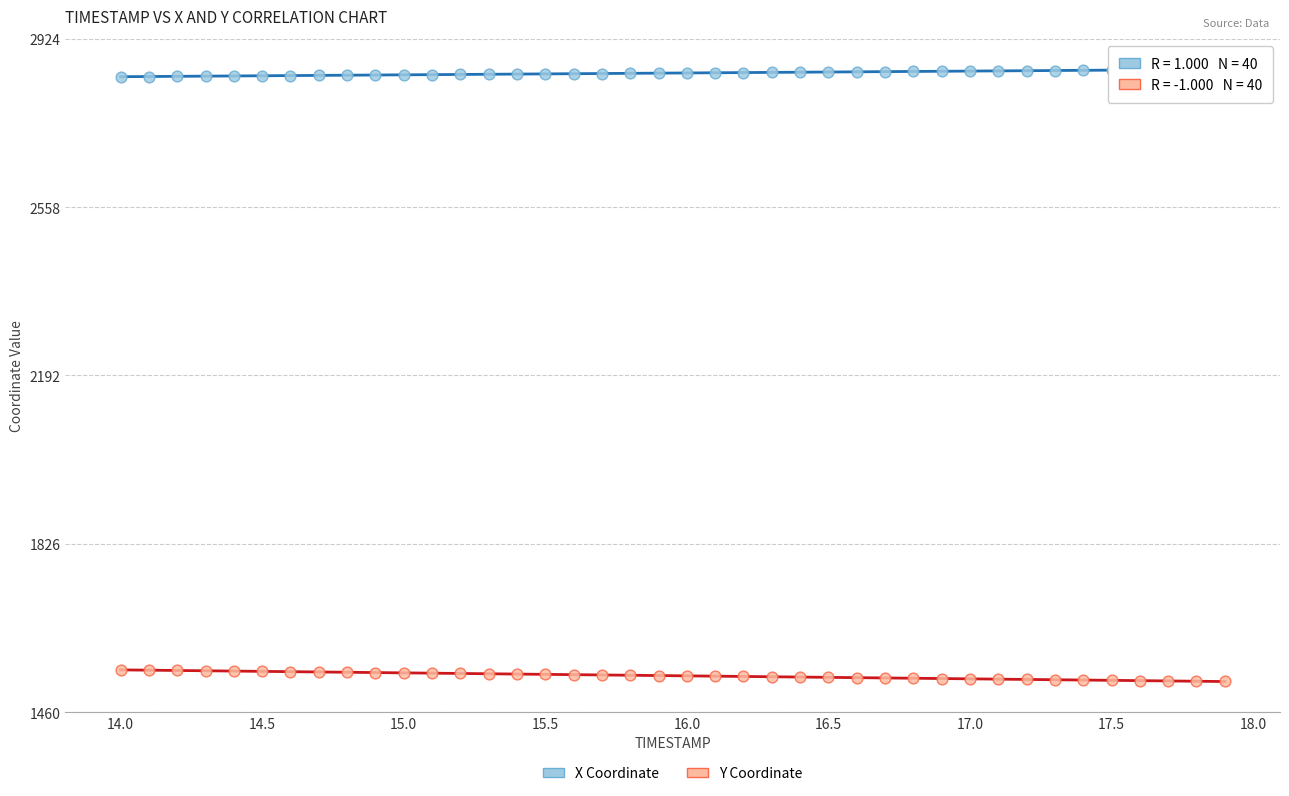

What are all the series names shown in the legend?

X Coordinate, Y Coordinate